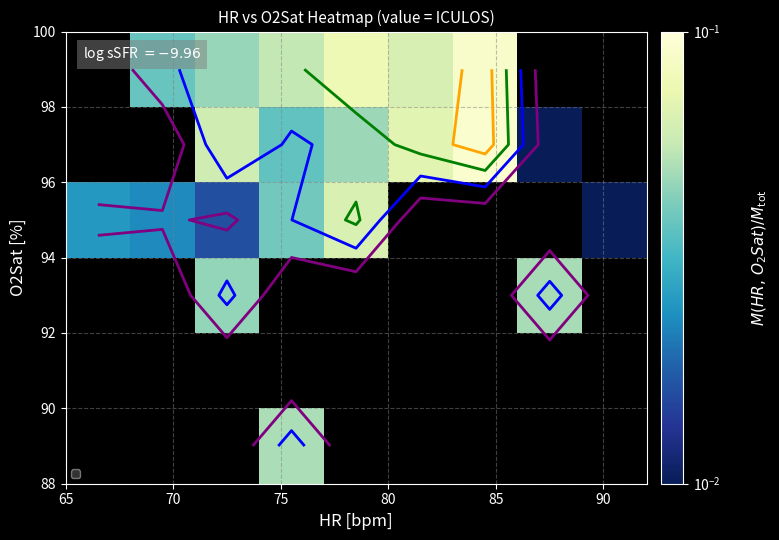

How many data points does each series have?

9